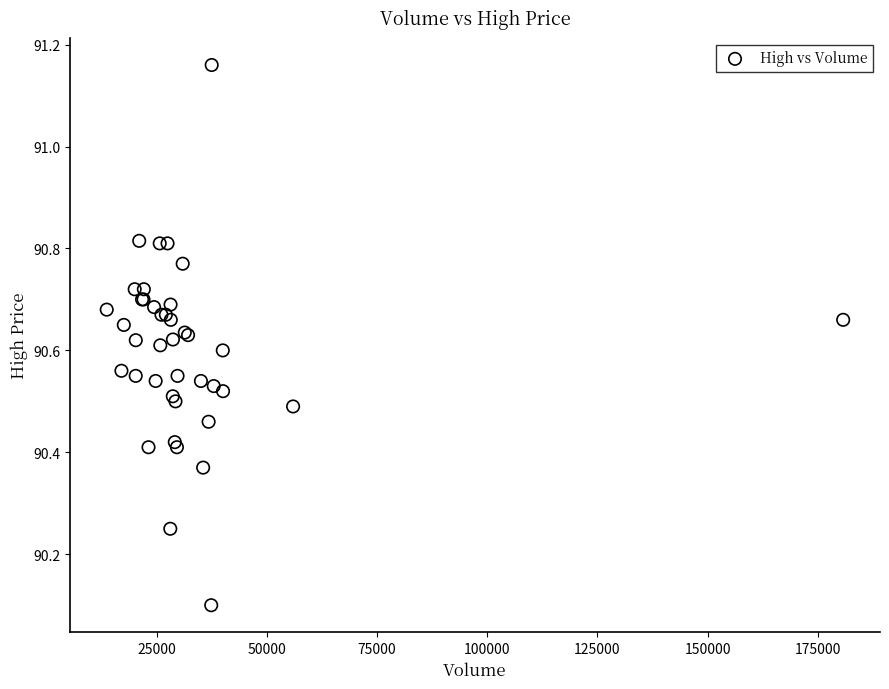

What Y value in the scatter plot is closest to 90?

90.1